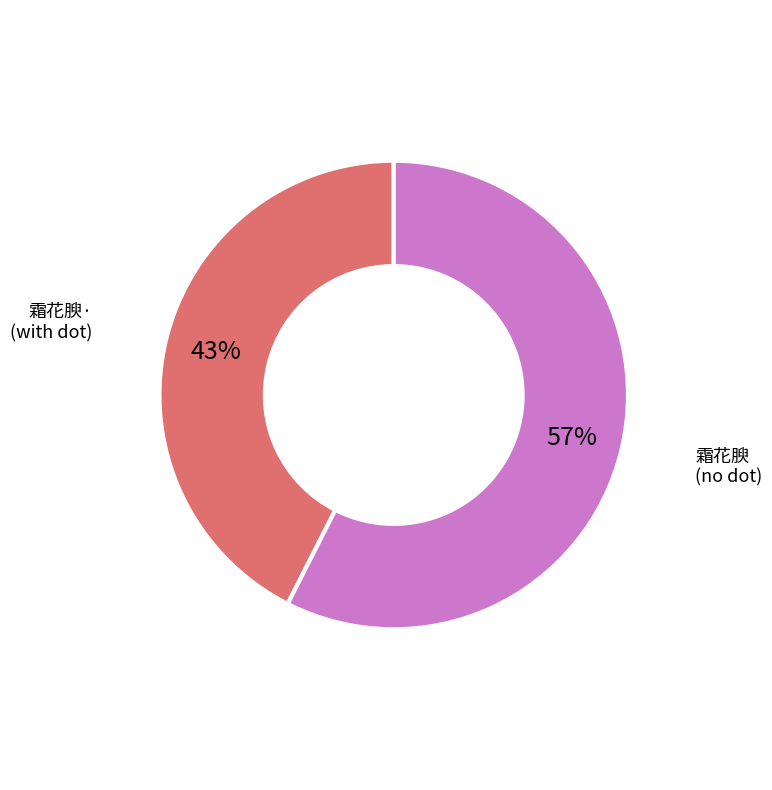

To the nearest percent, what is the average slice percentage?

50%